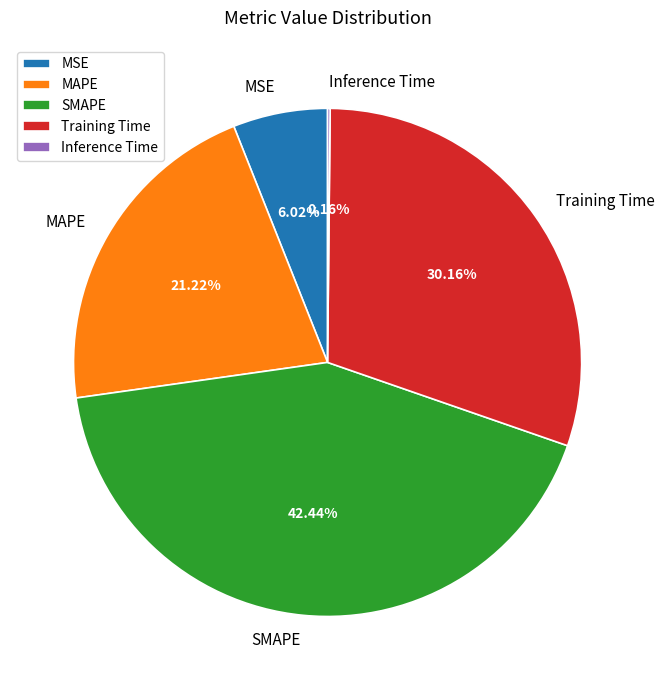

Combined, do Training Time and SMAPE account for over 50%?

Yes